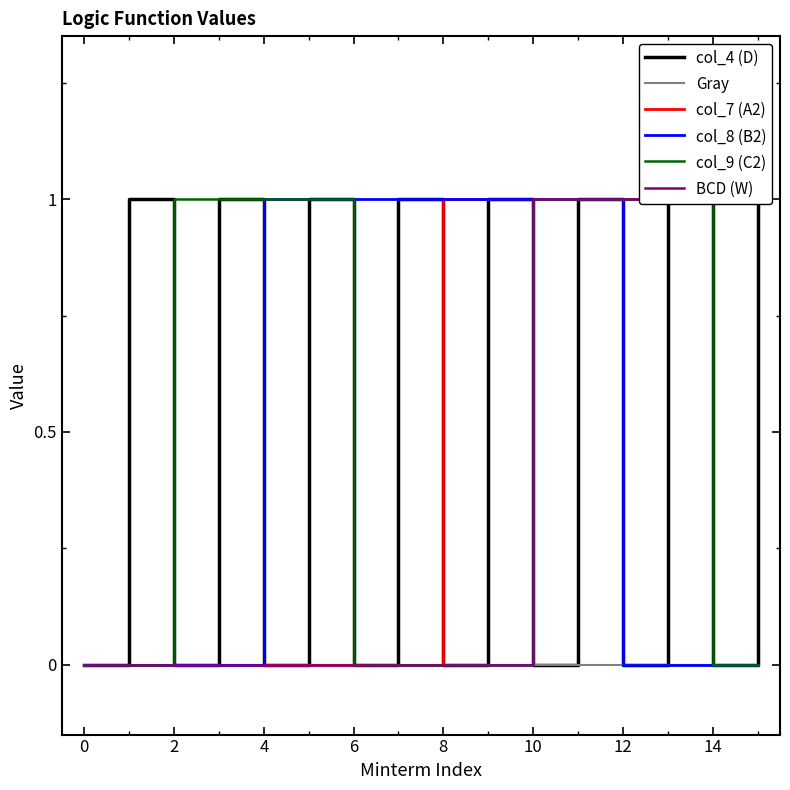

At how many categories does at least one series exceed 0?

15